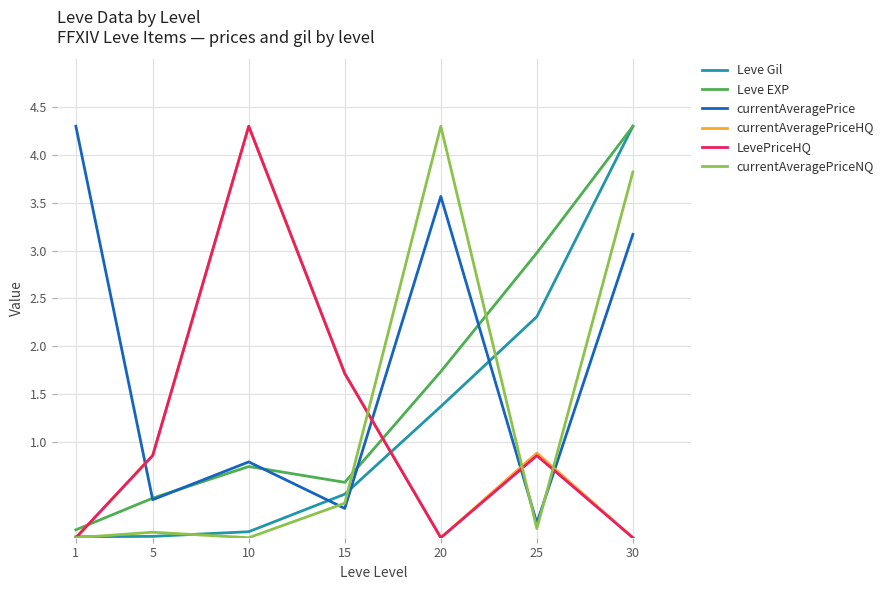

What is the sum of all currentAveragePrice values?

12.7